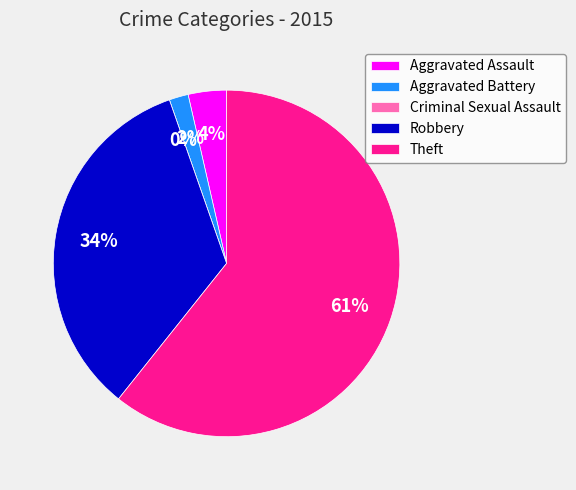

Does Theft represent more than half of the total?

Yes